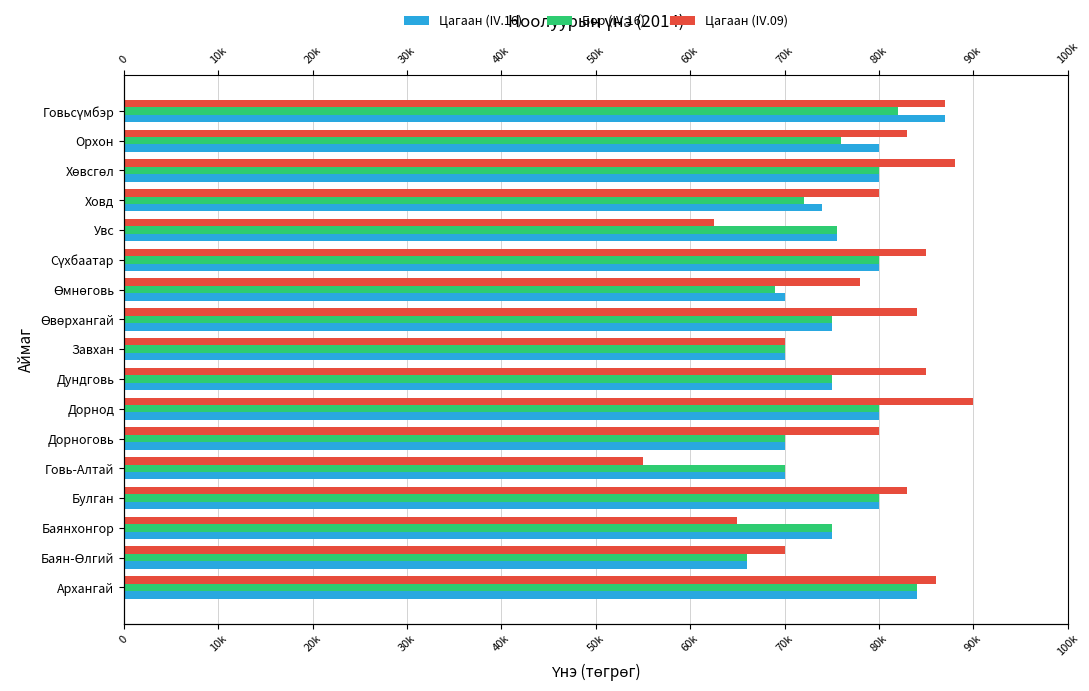

What is the difference between the maximum and minimum values in the Цагаан (IV.09) series?

35000